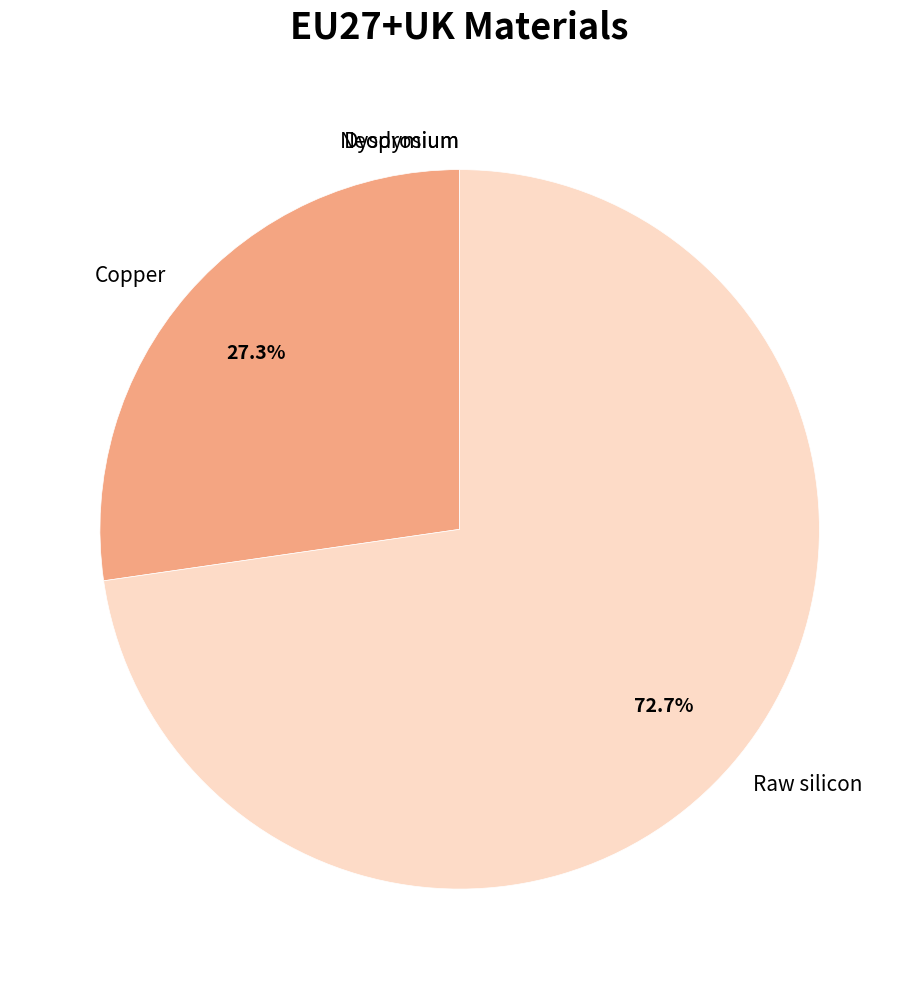

What is the ratio of the value at Raw silicon to the value at Copper?

2.7